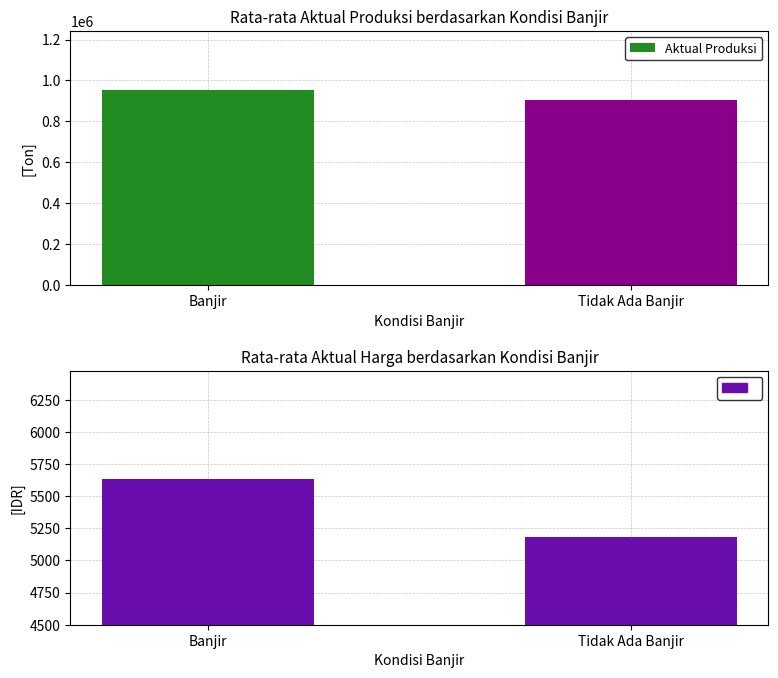

How many series are shown in this chart?

2